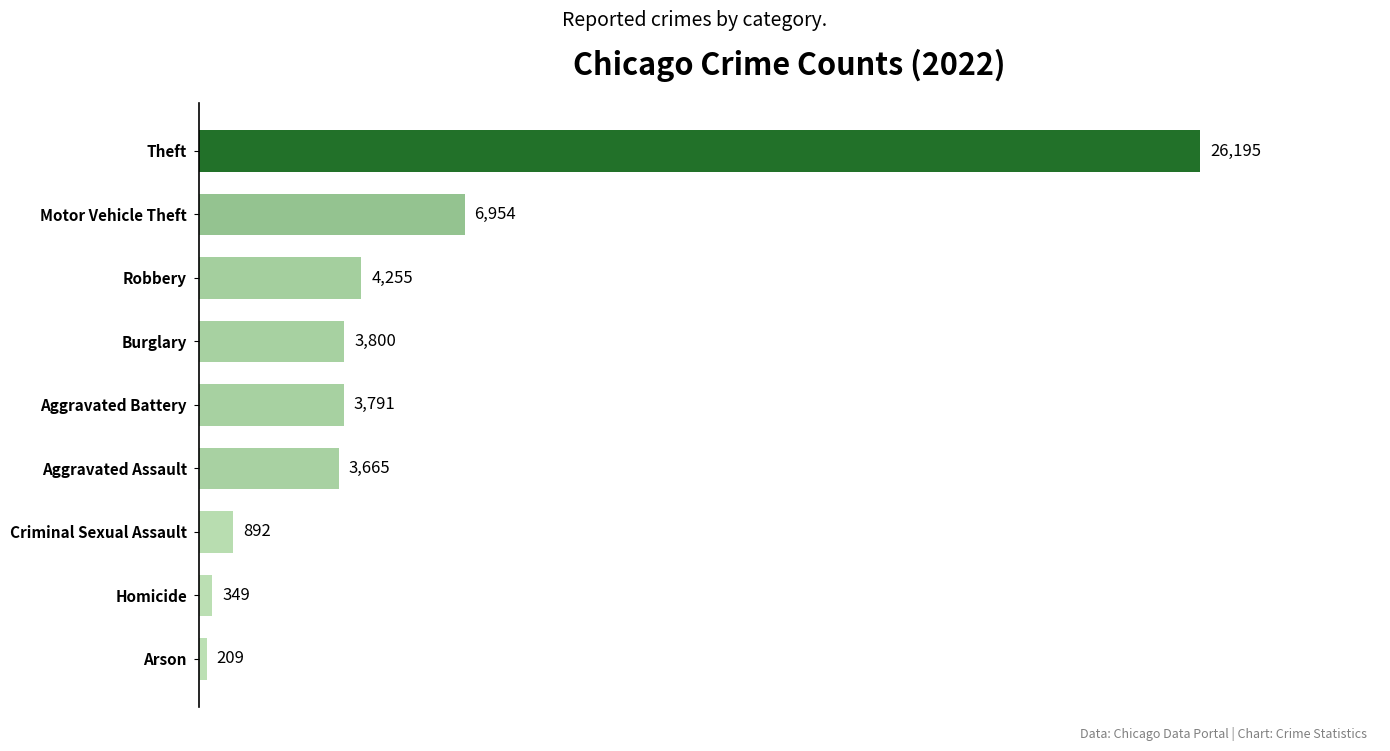

List the labels in order of value, largest first.

Theft, Motor Vehicle Theft, Robbery, Burglary, Aggravated Battery, Aggravated Assault, Criminal Sexual Assault, Homicide, Arson